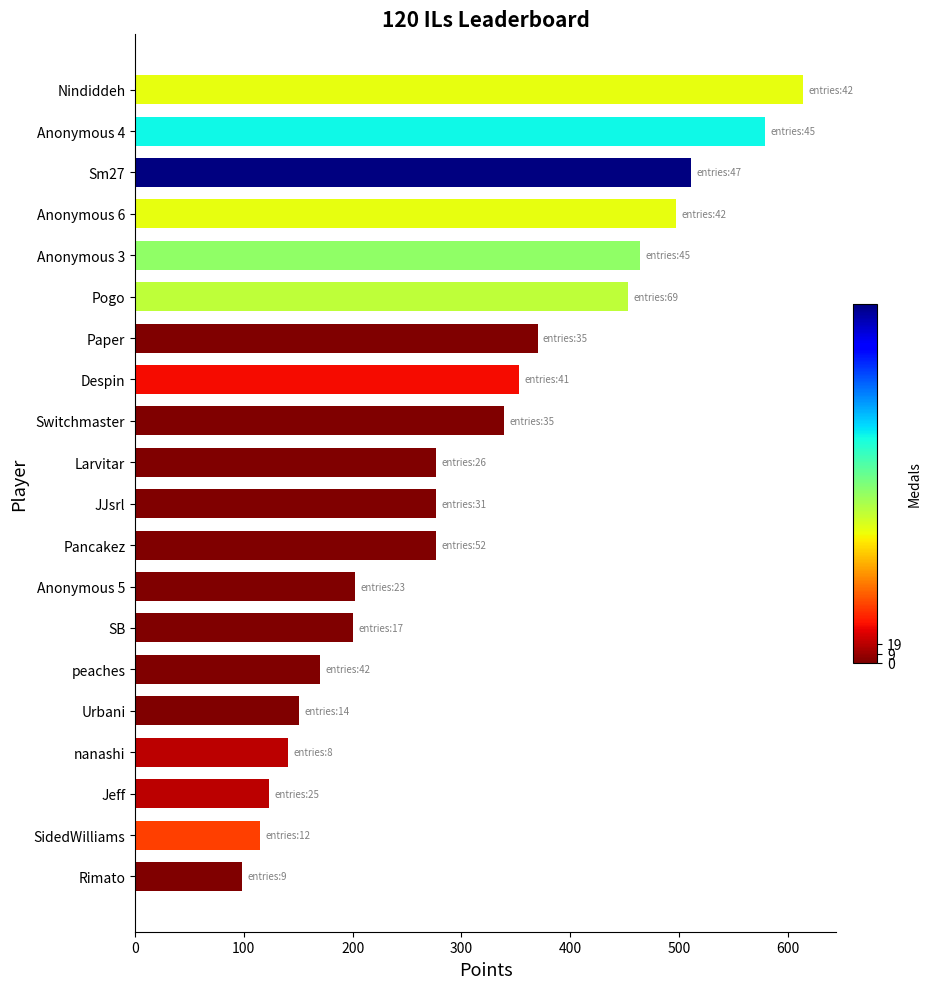

How many bars are there in total?

20